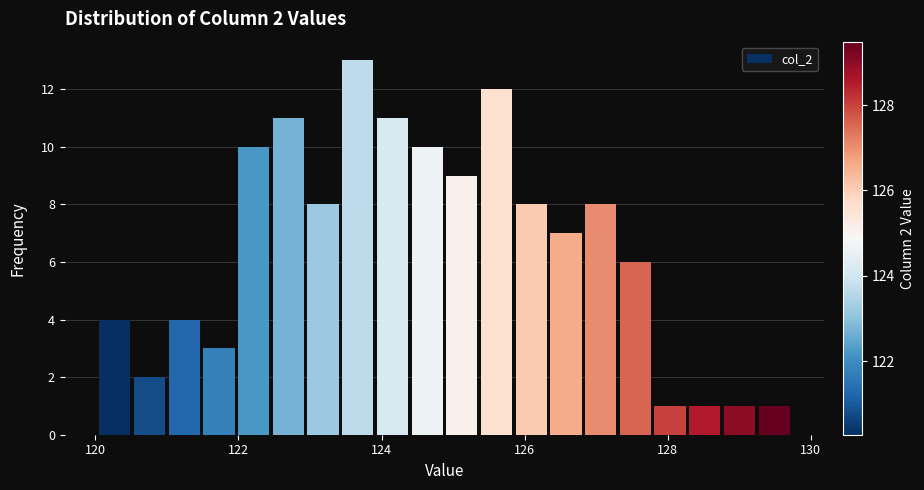

Around what value on the x-axis is the tallest bar? Give the approximate position of its centre, as read against the axis.

123.6